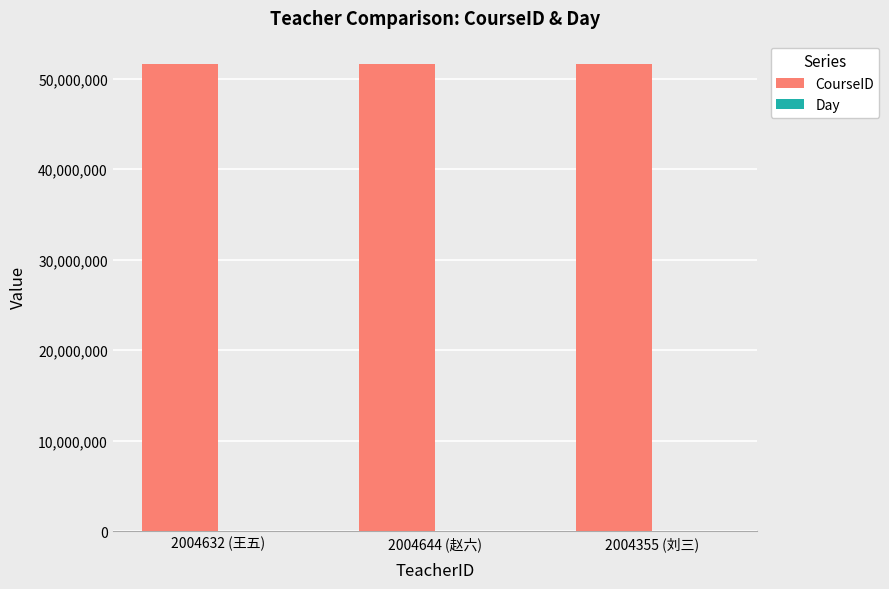

Which series has the largest total across all categories?

CourseID